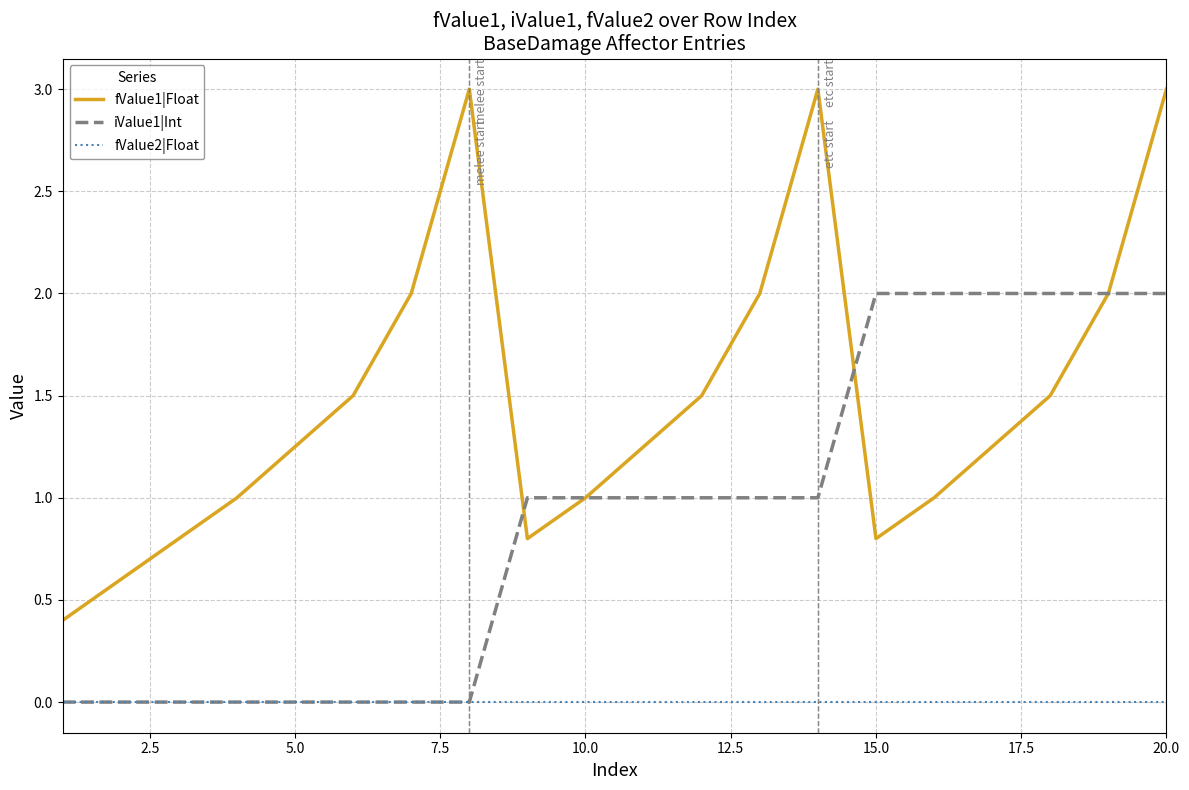

True or false: fValue1|Float and fValue2|Float cross at least once.

False